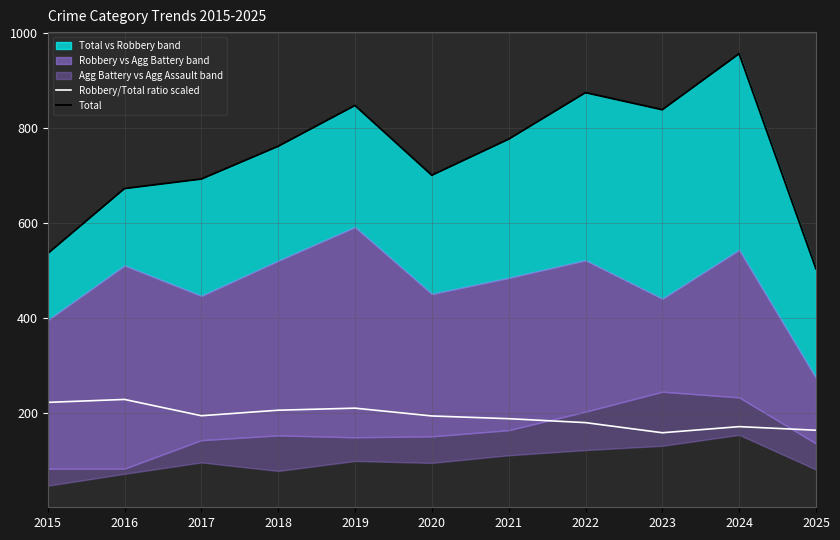

What is the maximum value for Robbery/Total ratio scaled?

227.7